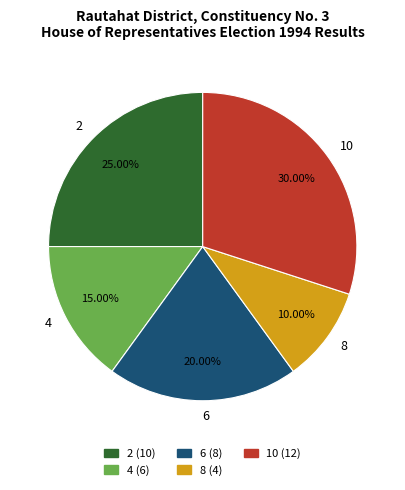

Combined, do 2 and 6 account for over 50%?

No